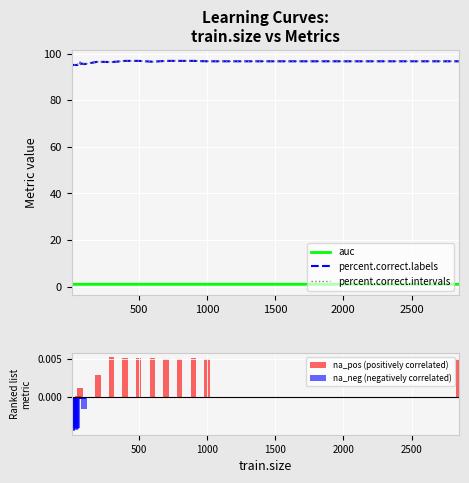

Reading left to right, what are all the values shown in this chart?

auc: 1.0	1.0	1.0	1.0	1.0	1.0	1.0	1.0	1.0	1.0	1.0	1.0	1.0	1.0	1.0	1.0	1.0	1.0	1.0	1.0	1.0	1.0	1.0	1.0	1.0	1.0	1.0	1.0	1.0	1.0	1.0	1.0	1.0
percent.correct.labels: 95.8	95.1	95.1	95.1	95.1	95.1	95.1	95.1	95.1	95.1	95.1	95.1	95.1	95.6	95.6	95.6	96.1	95.6	95.6	95.6	95.6	95.6	95.4	96.5	96.3	96.8	96.8	96.5	96.8	96.8	96.8	96.7	96.7
percent.correct.intervals: 95.8	95.1	95.1	95.1	95.1	95.1	95.1	95.1	95.1	95.1	95.1	95.1	95.1	95.6	95.6	95.6	96.1	95.6	95.6	95.6	95.6	95.6	95.4	96.5	96.3	96.8	96.8	96.5	96.8	96.8	96.8	96.7	96.7